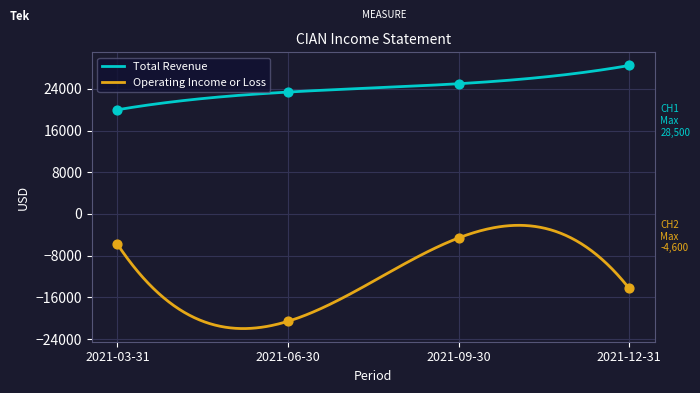

Which series contains the lowest Y value?

Operating Income or Loss